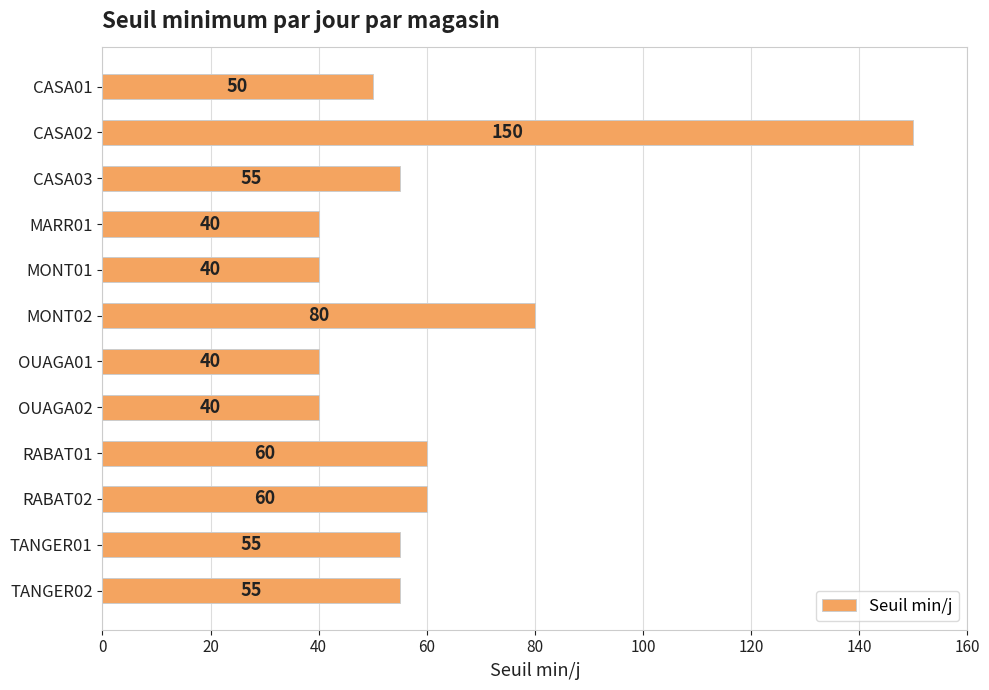

What is the minimum value shown in the chart?

40